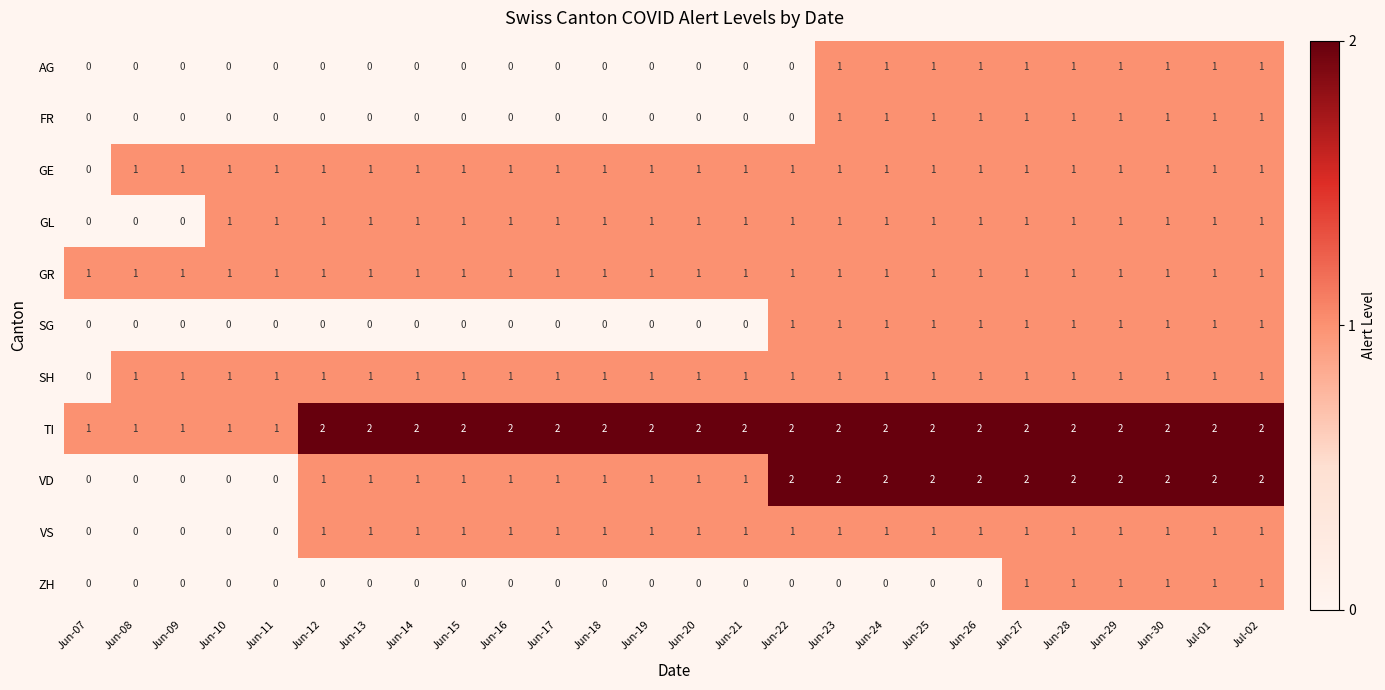

True or false: VD has a value of 1 at Jun-20.

True